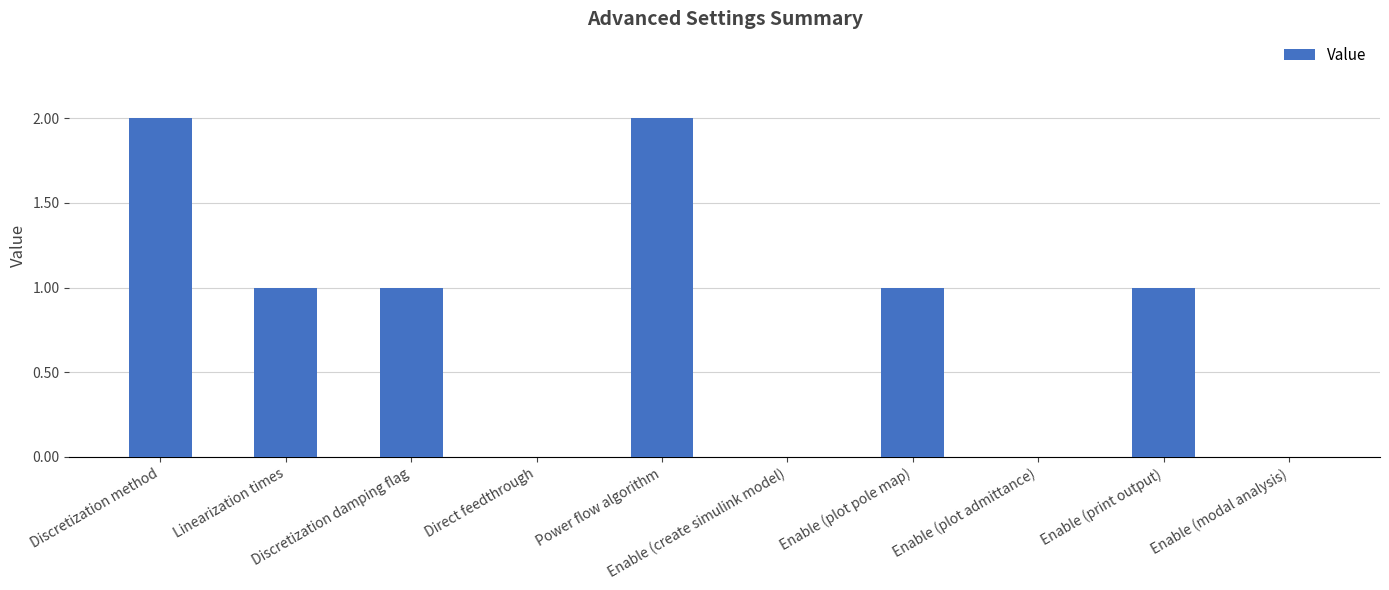

How many distinct data groups are displayed?

1